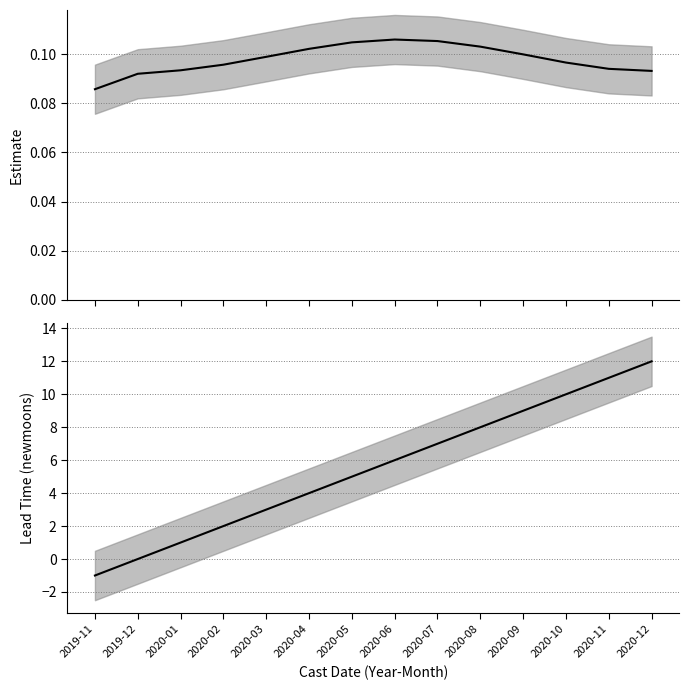

At which category is the sum across all series the highest?

2020-12